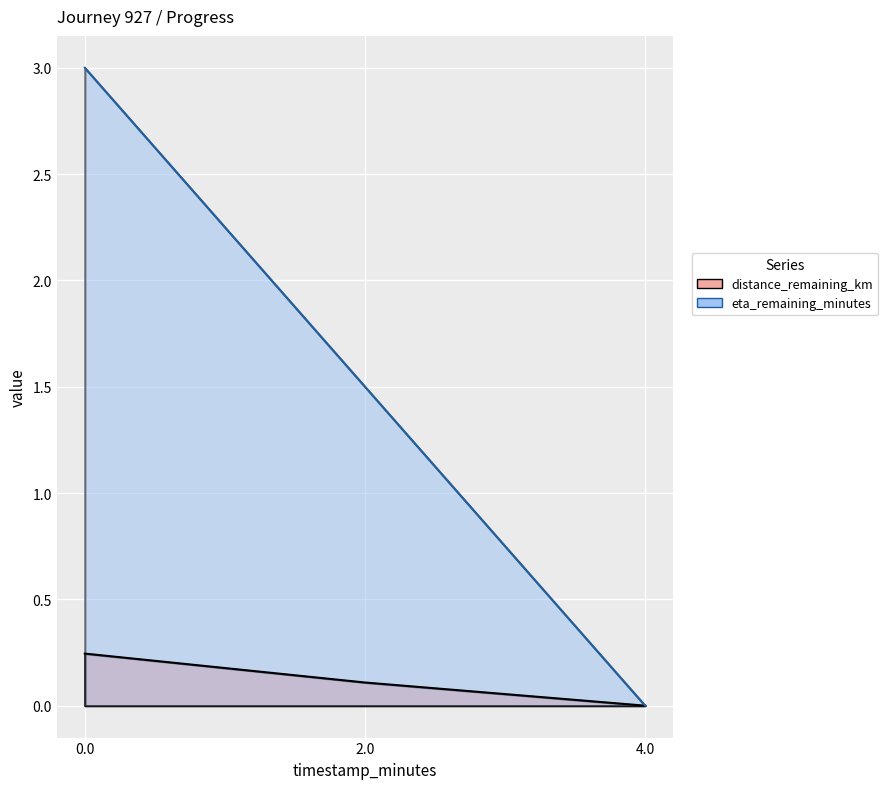

The eta_remaining_minutes series shows 0.4 at 2.0. True or false?

False